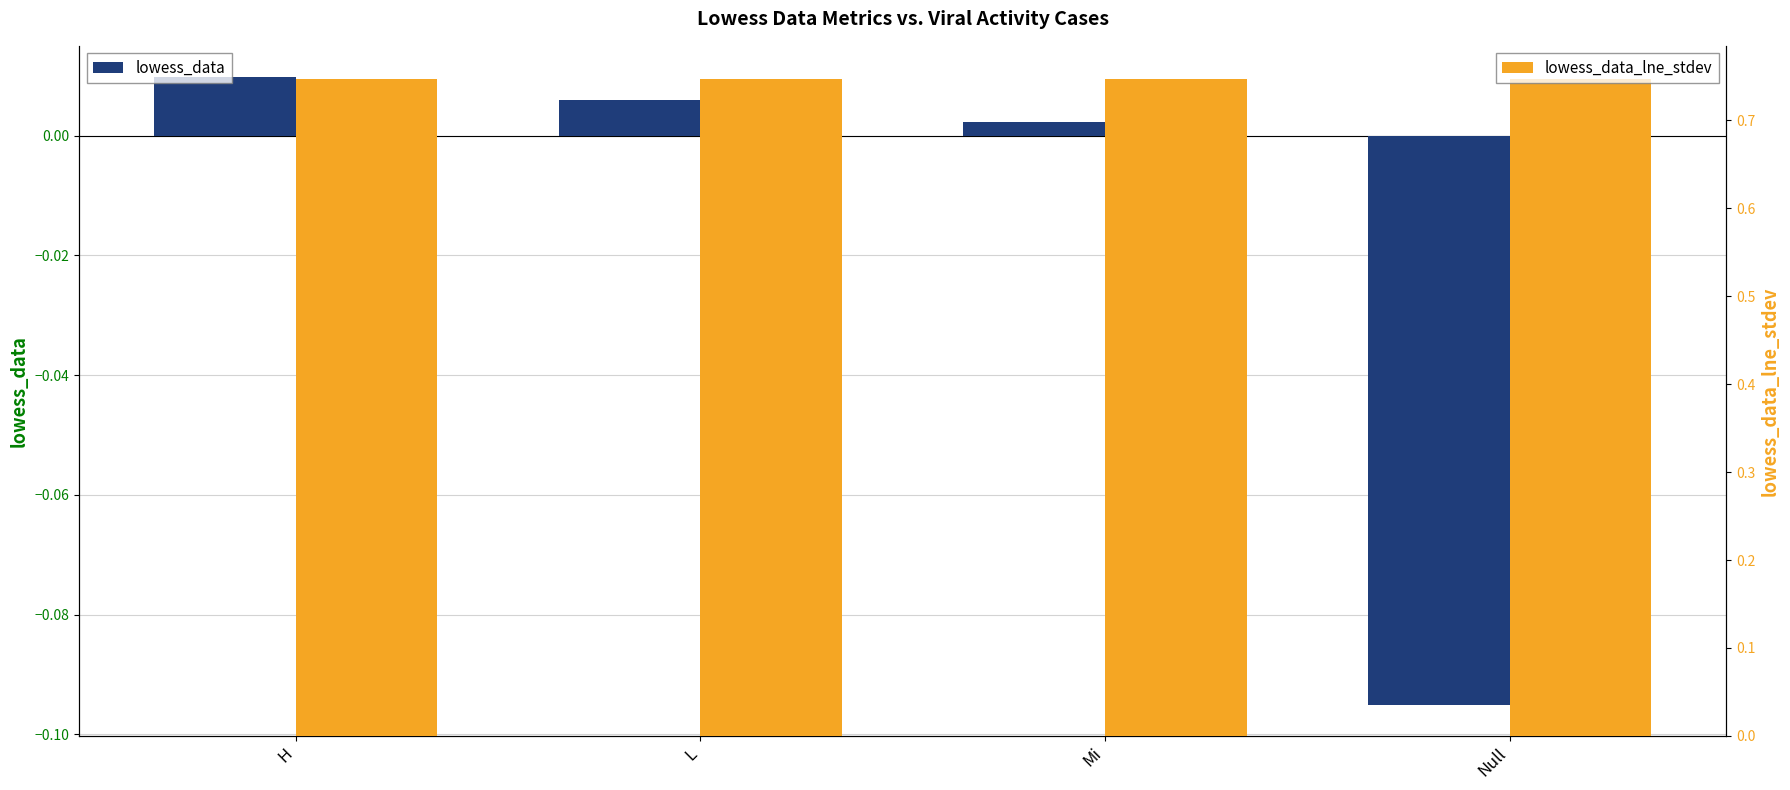

What is the label of the 4th bar from the left?

Null